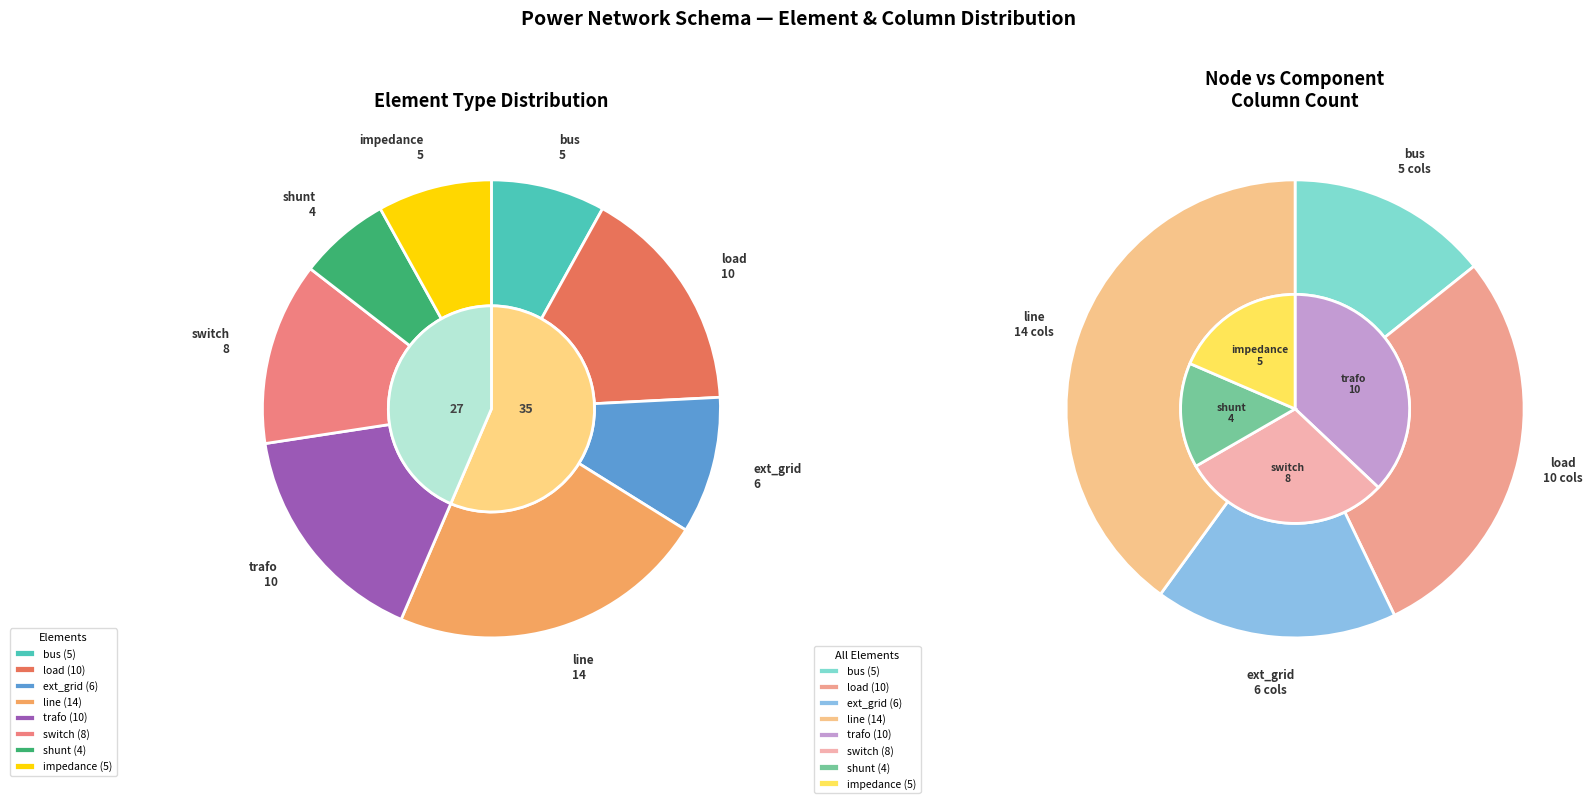

Count the number of slices in the pie.

8